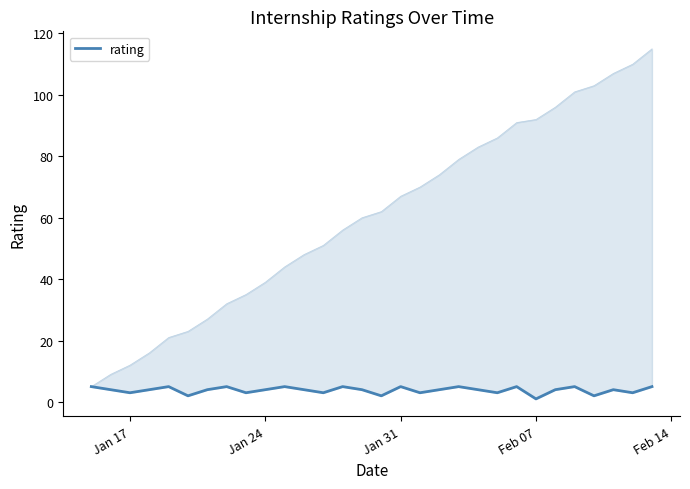

What is the smallest value displayed?

1